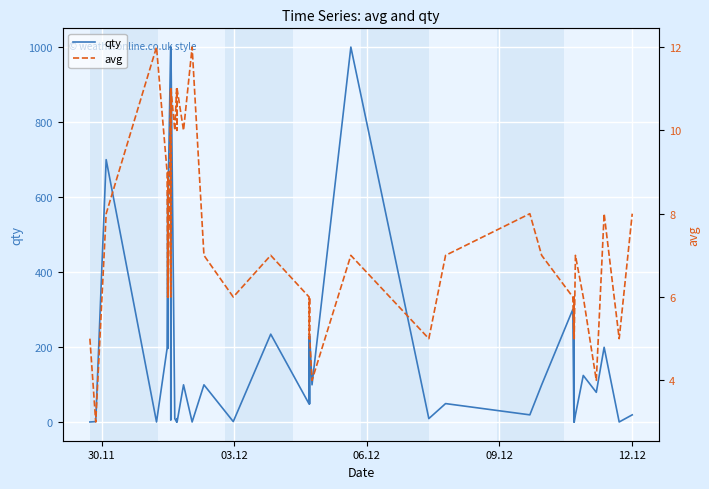

What is the smallest value displayed?

1